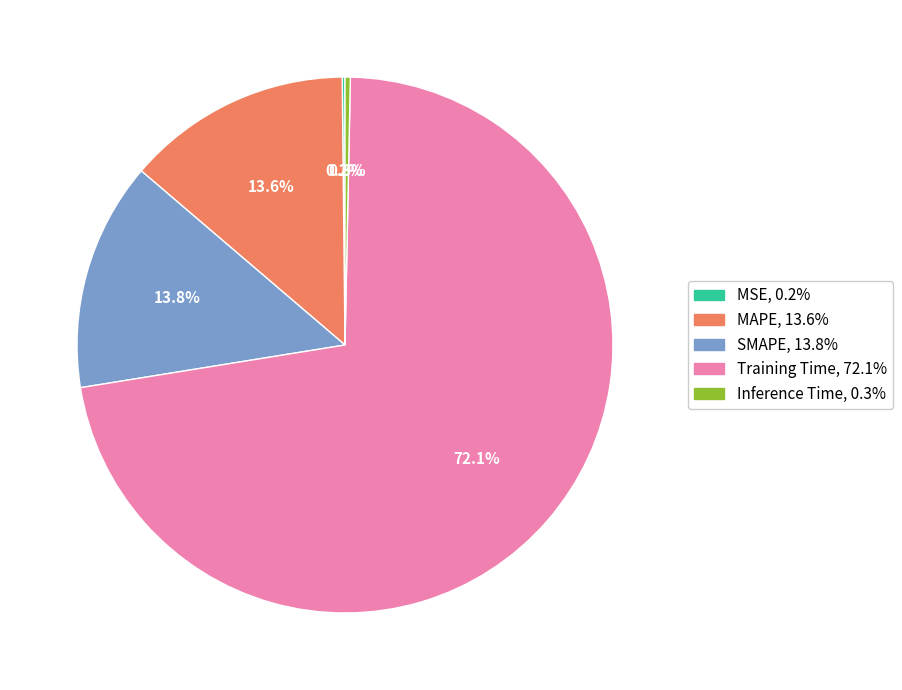

What portion of the pie excludes Training Time?

27.9%